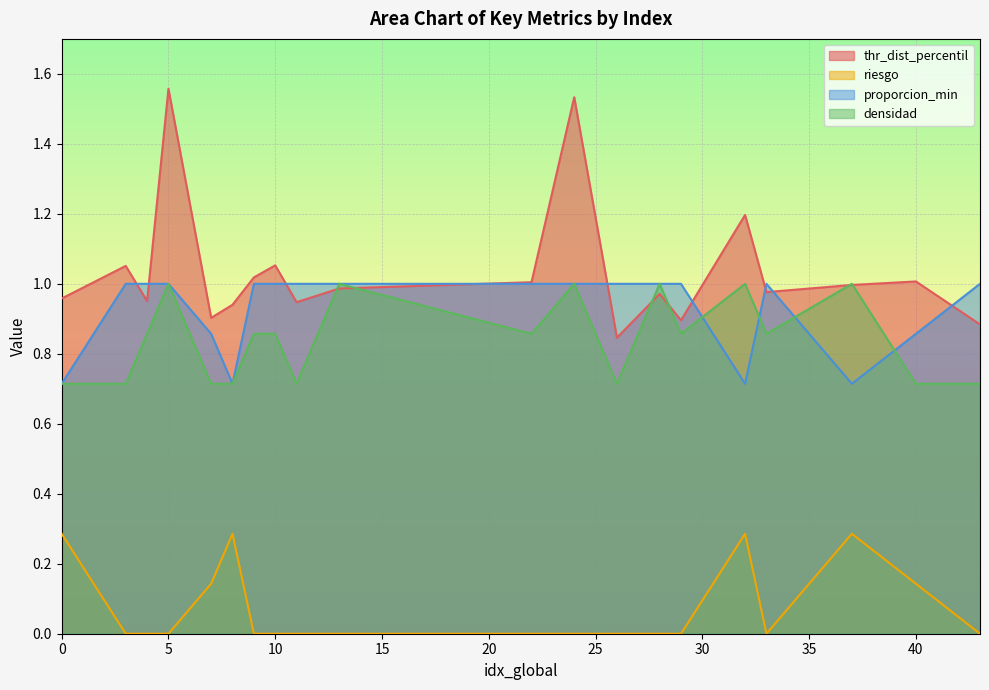

Count the number of categories in the chart.

20